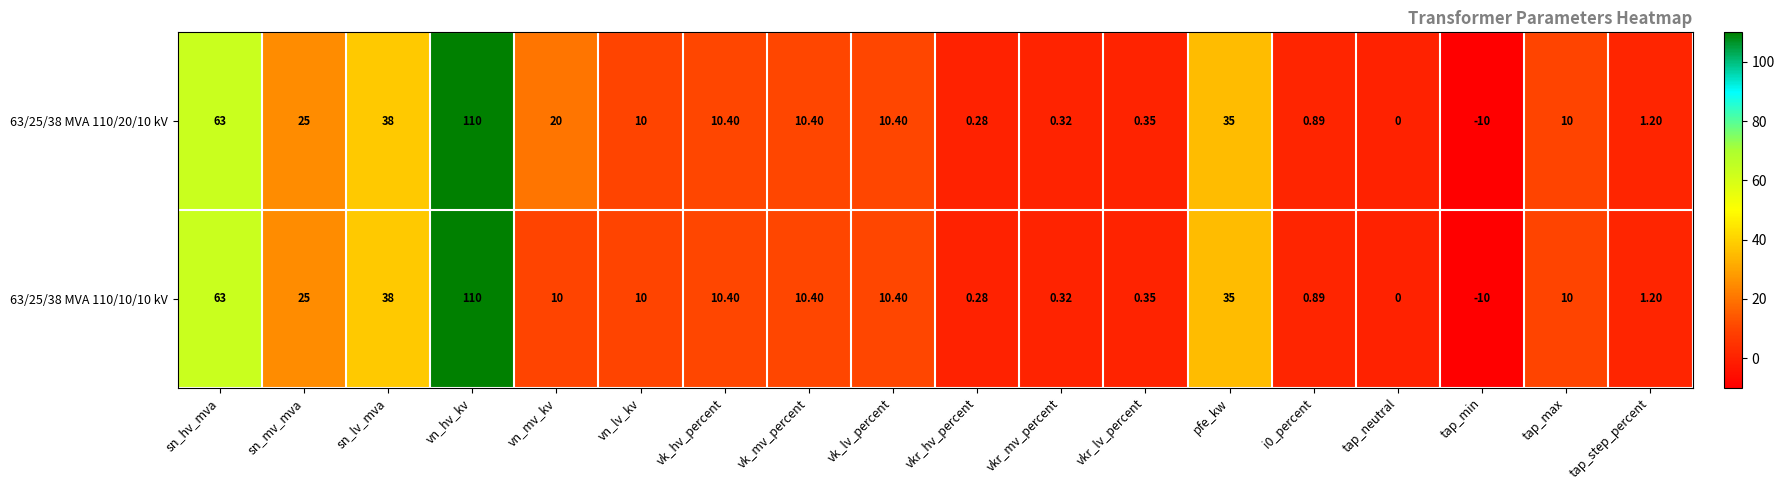

Which category has the lowest value in the 63/25/38 MVA 110/20/10 kV series?

tap_min